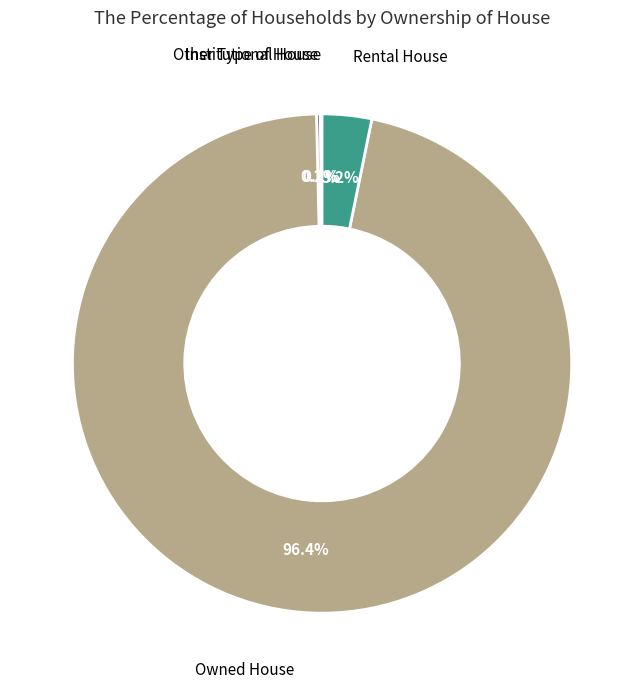

What is the majority slice?

Owned House